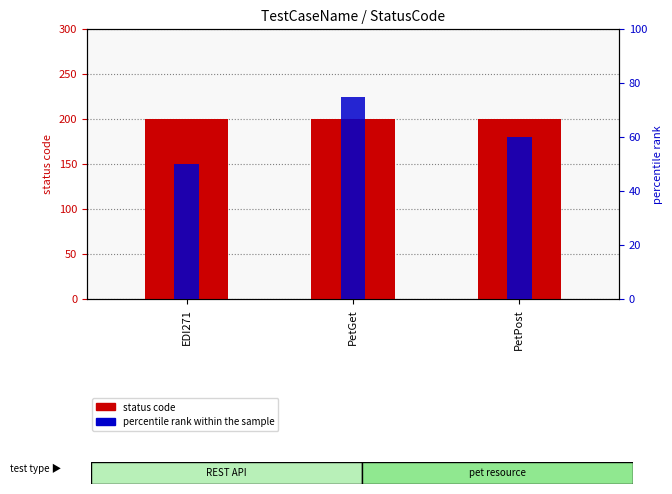

What is the spread (max minus min) of values at PetGet?

125